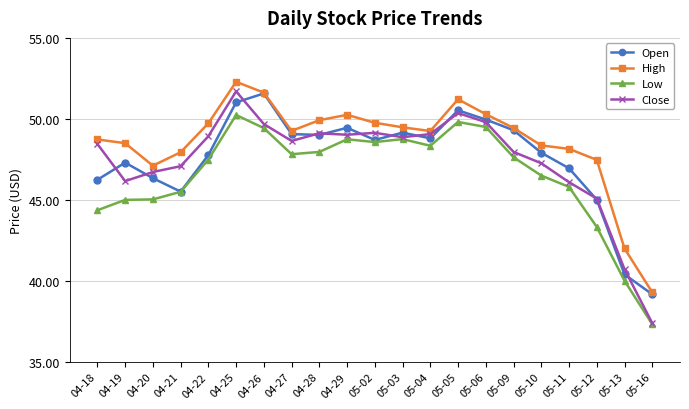

How many values in the Low series are below 47?

9